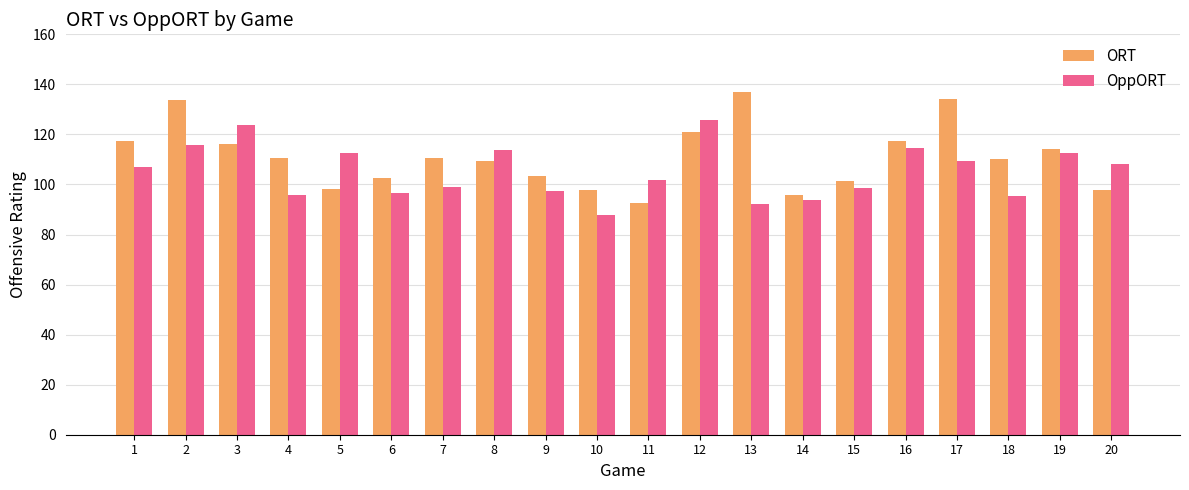

The OppORT series shows 157.3 at 5. True or false?

False